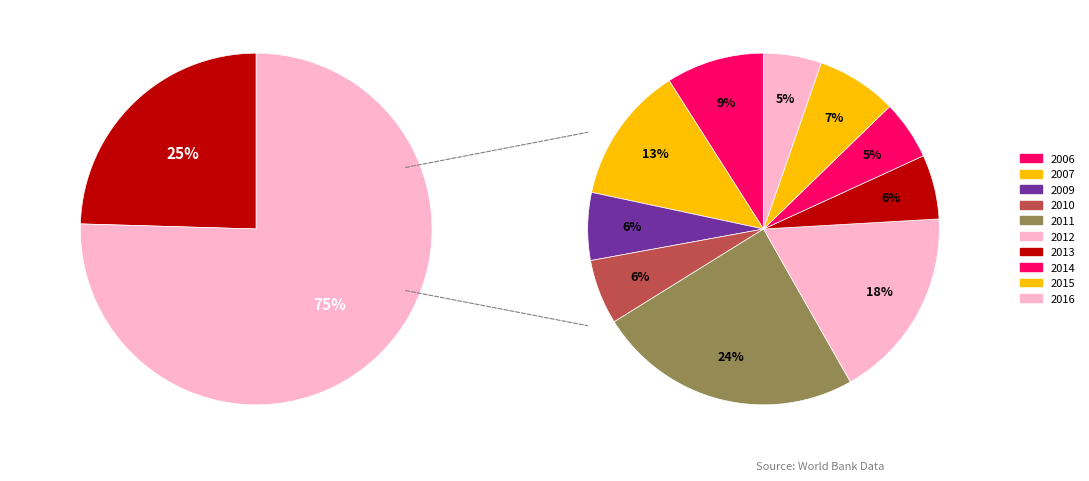

What is the ratio of the value at 2009 to the value at 2011?

0.3